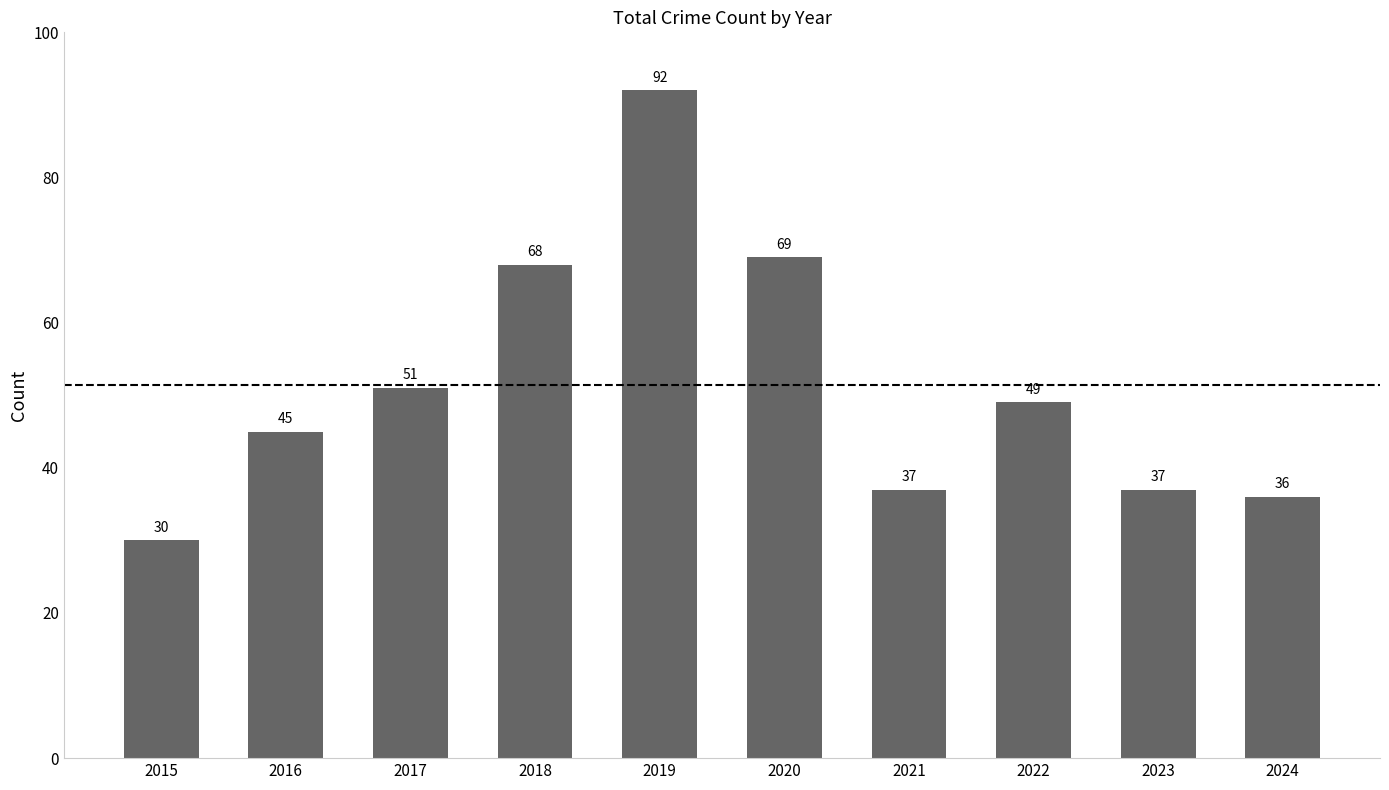

Which label corresponds to the largest value in the chart?

2019